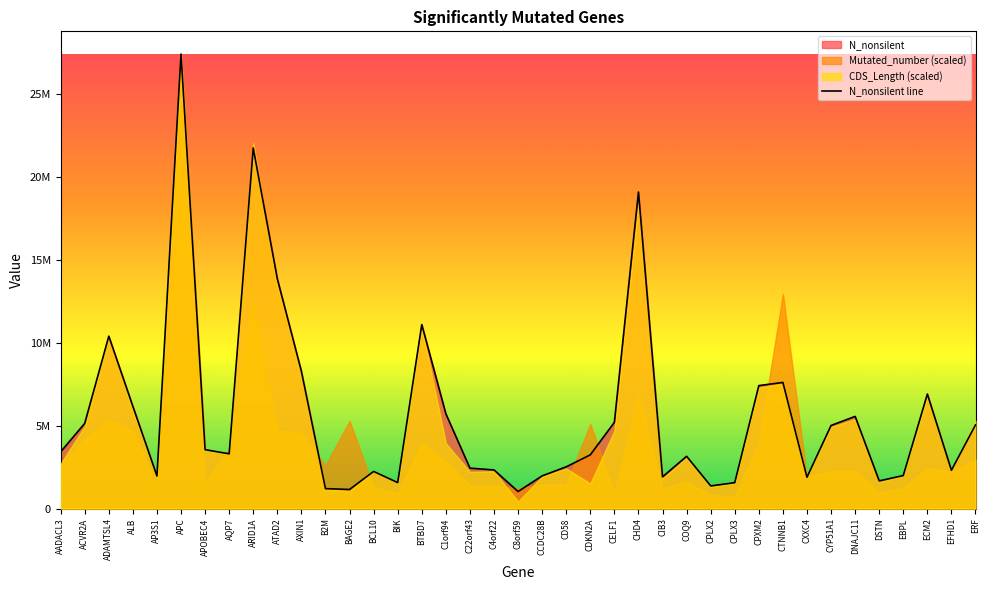

Does the chart have visible grid lines?

No